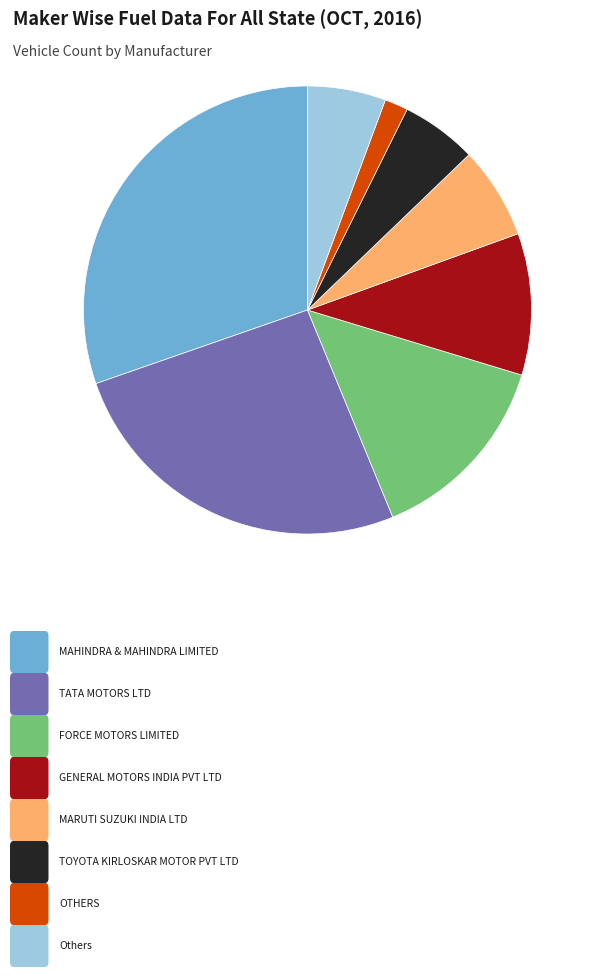

Is there any slice that represents more than half of the pie?

No